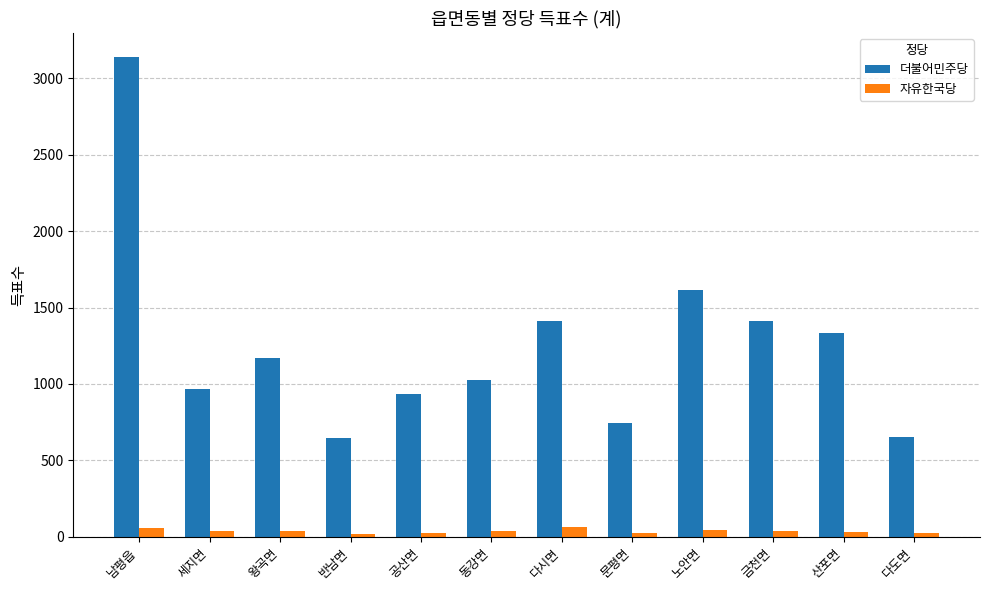

Is the value of 더불어민주당 at 공산면 greater than the value of 자유한국당 at 세지면?

Yes